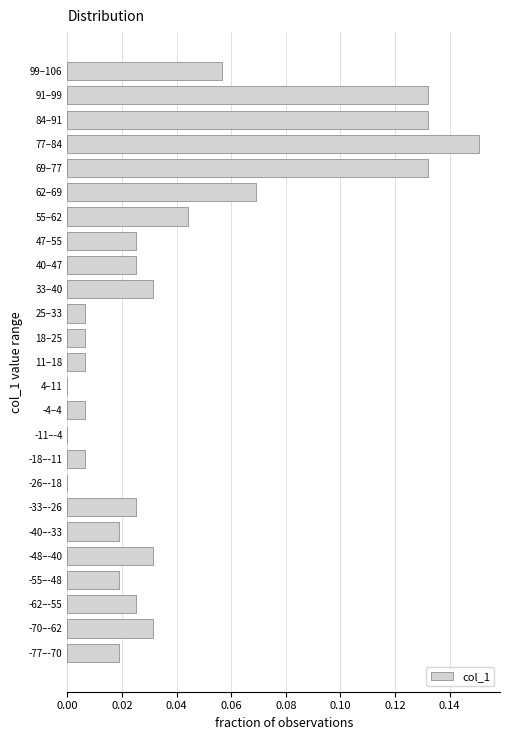

What is the sum of all values?

1.0